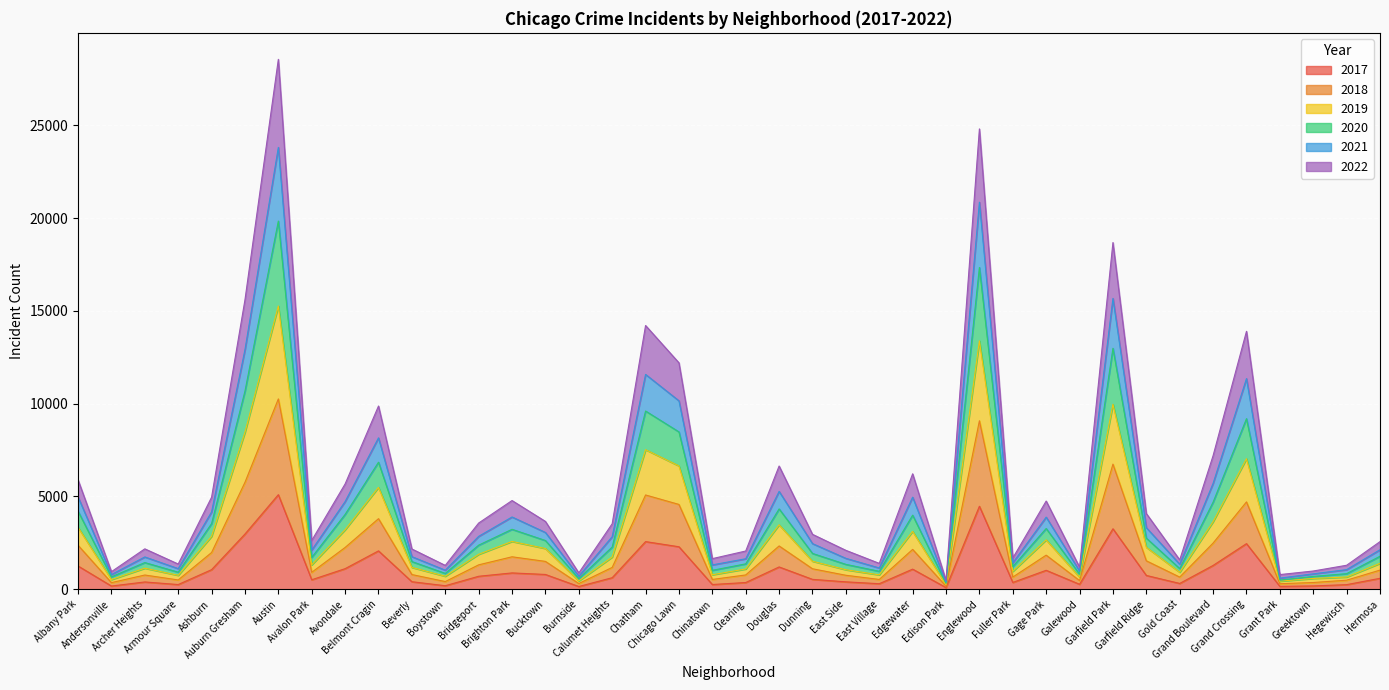

How many interior local valleys does the 2020 series have?

12